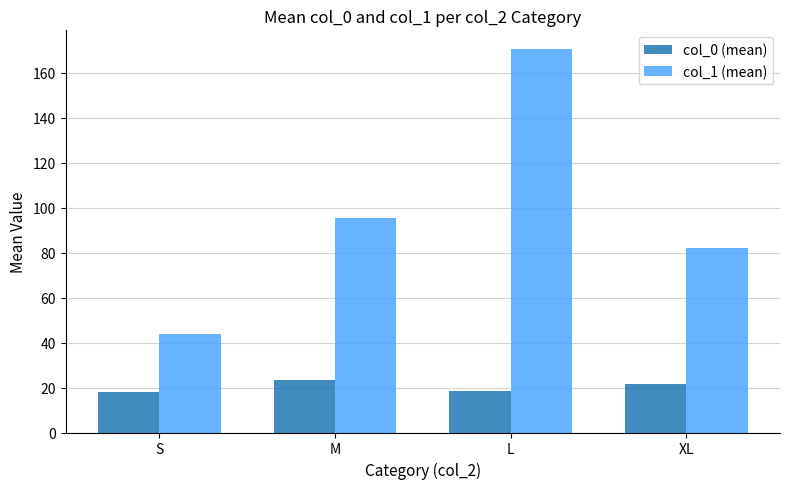

What is the label of the 2nd bar from the right?

L